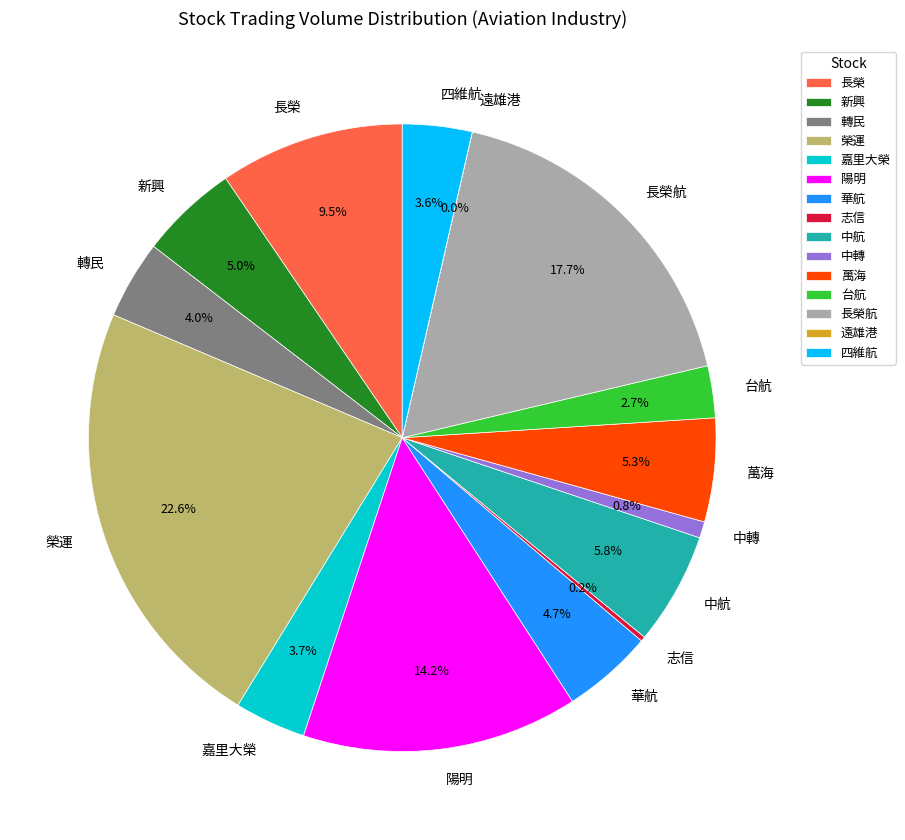

What is the largest slice in the pie chart?

榮運